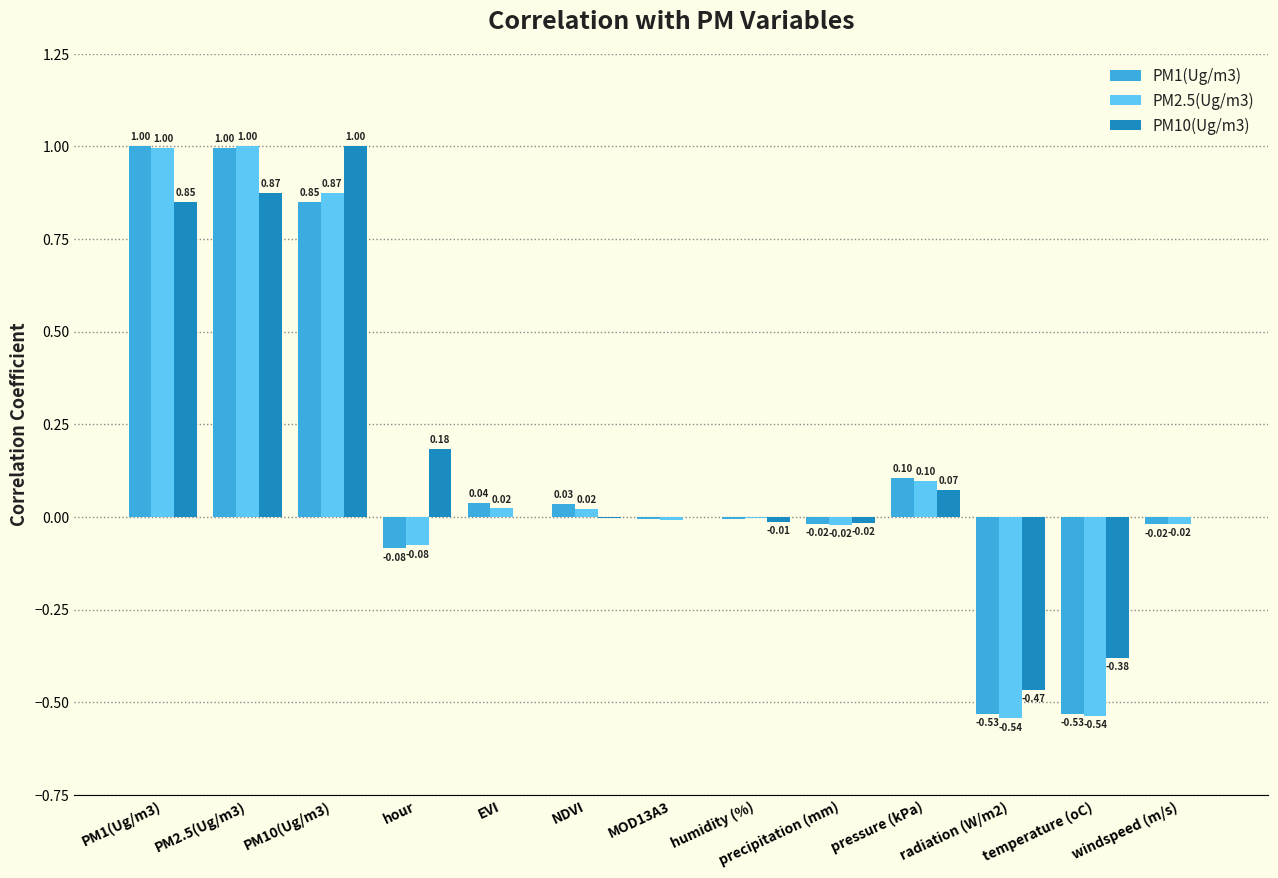

Is the value of PM2.5(Ug/m3) at windspeed (m/s) greater than the value of PM10(Ug/m3) at NDVI?

No